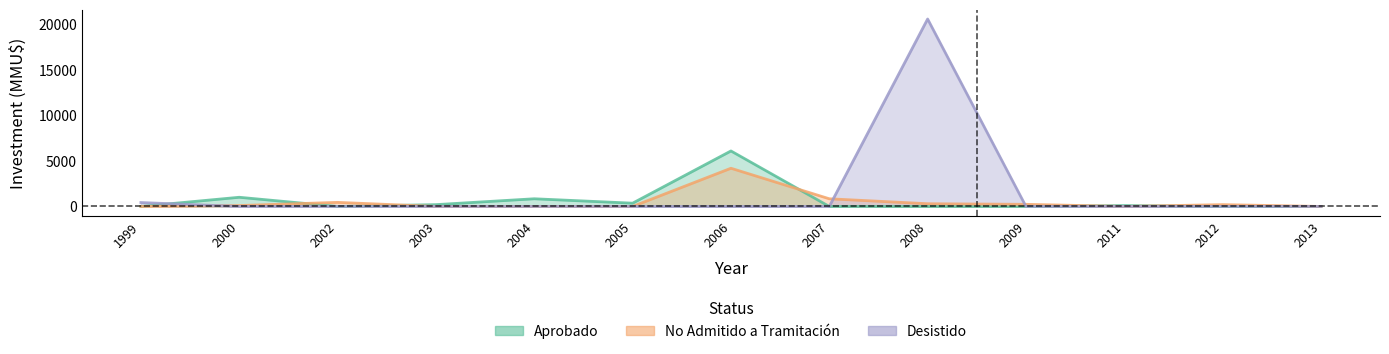

What is the total value across all series at 2007?

844